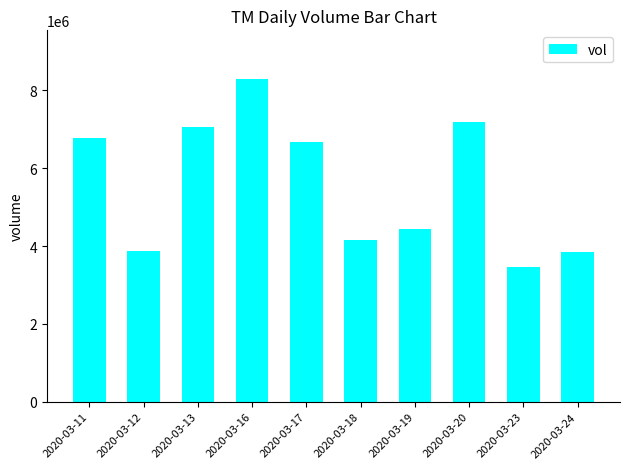

Are the bars grouped side by side (vs. stacked)?

No